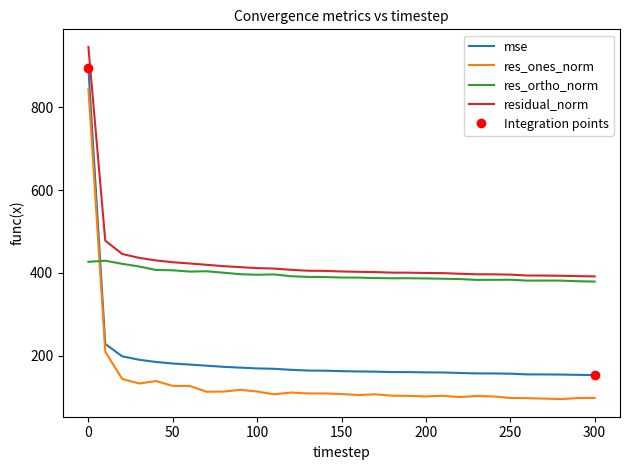

What are all the series names shown in the legend?

mse, res_ones_norm, res_ortho_norm, residual_norm